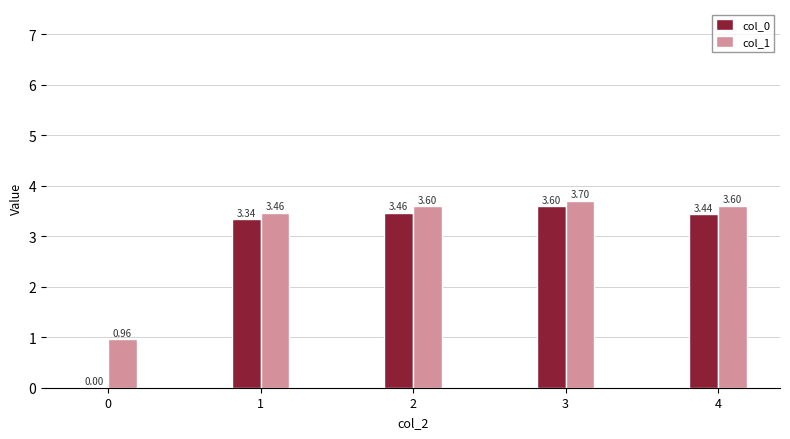

Is the value of col_0 at 0 greater than the value of col_1 at 3?

No